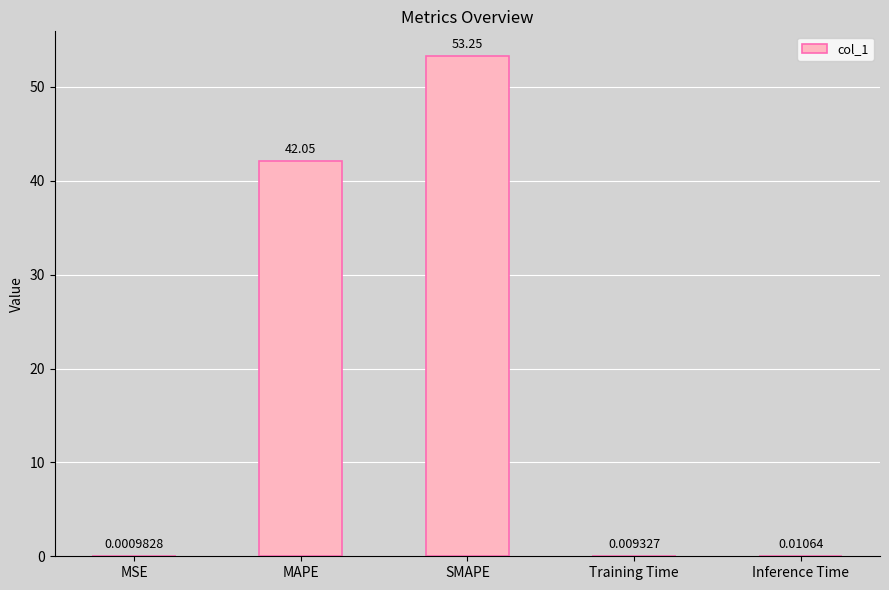

Which has a higher value, MSE or Training Time?

Training Time